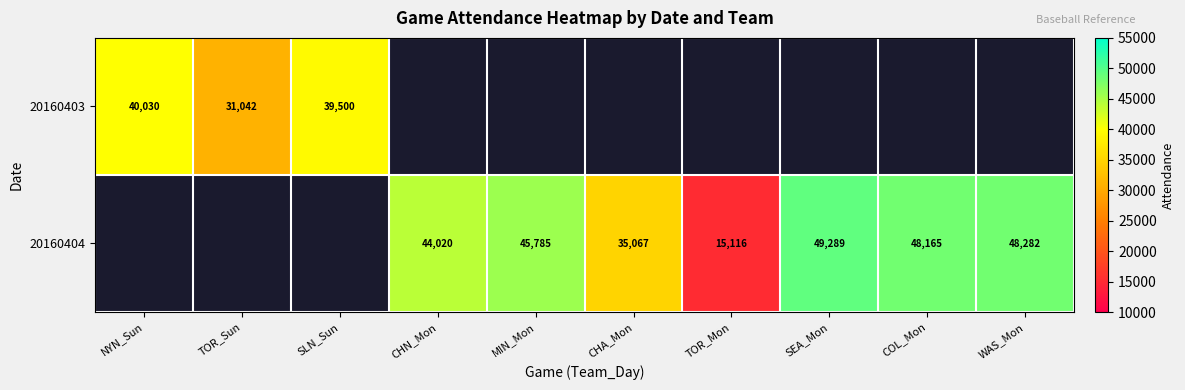

True or false: 20160403 has a value of 67096 at NYN_Sun.

False